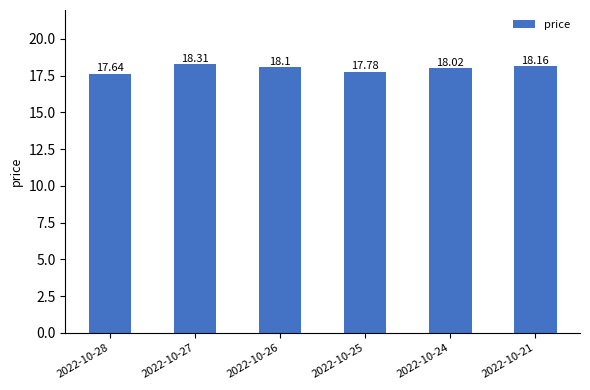

What is the smallest value displayed?

17.6